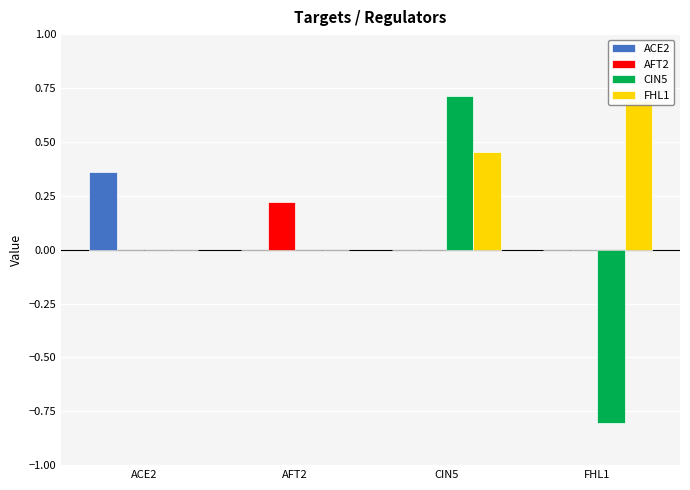

Is the value of ACE2 at CIN5 greater than the value of FHL1 at ACE2?

No